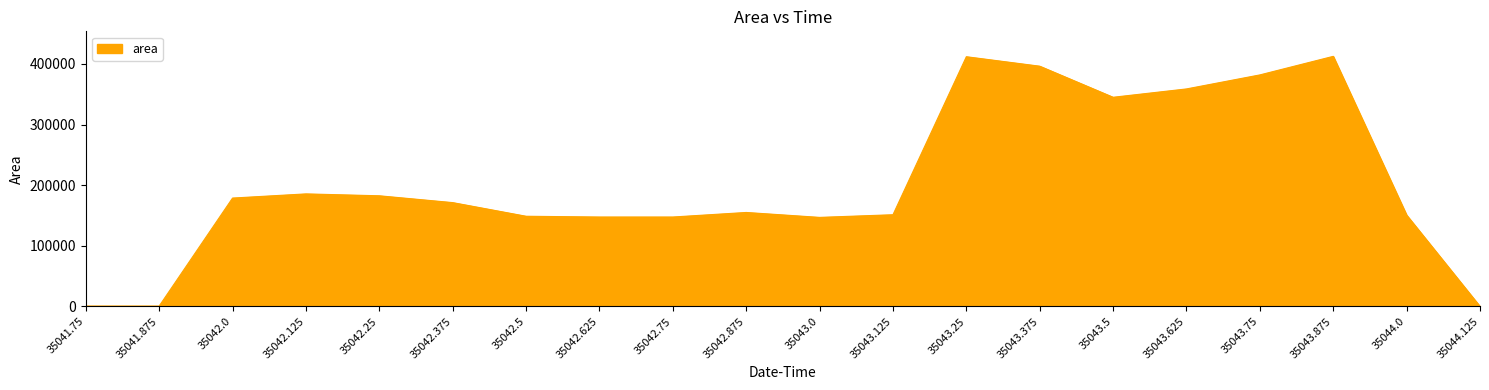

What is the maximum value shown in the chart?

412500